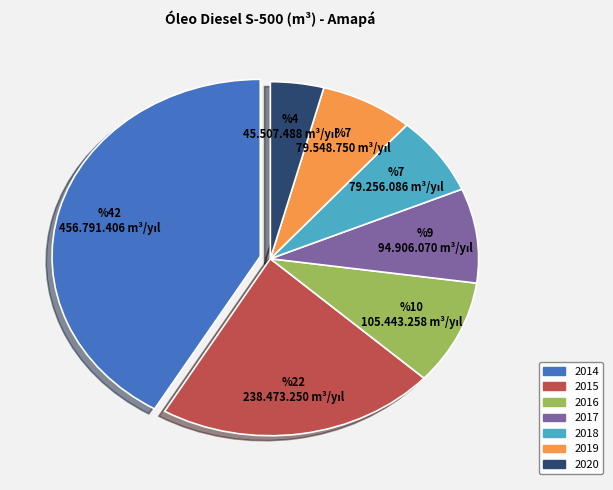

Do 2017 and 2019 together represent more than half of the pie?

No